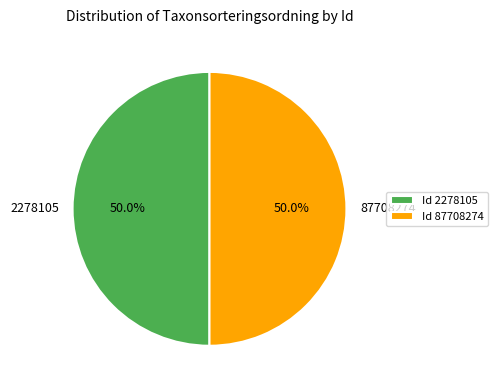

To the nearest percent, what is the combined percentage of 87708274 and 2278105?

100%